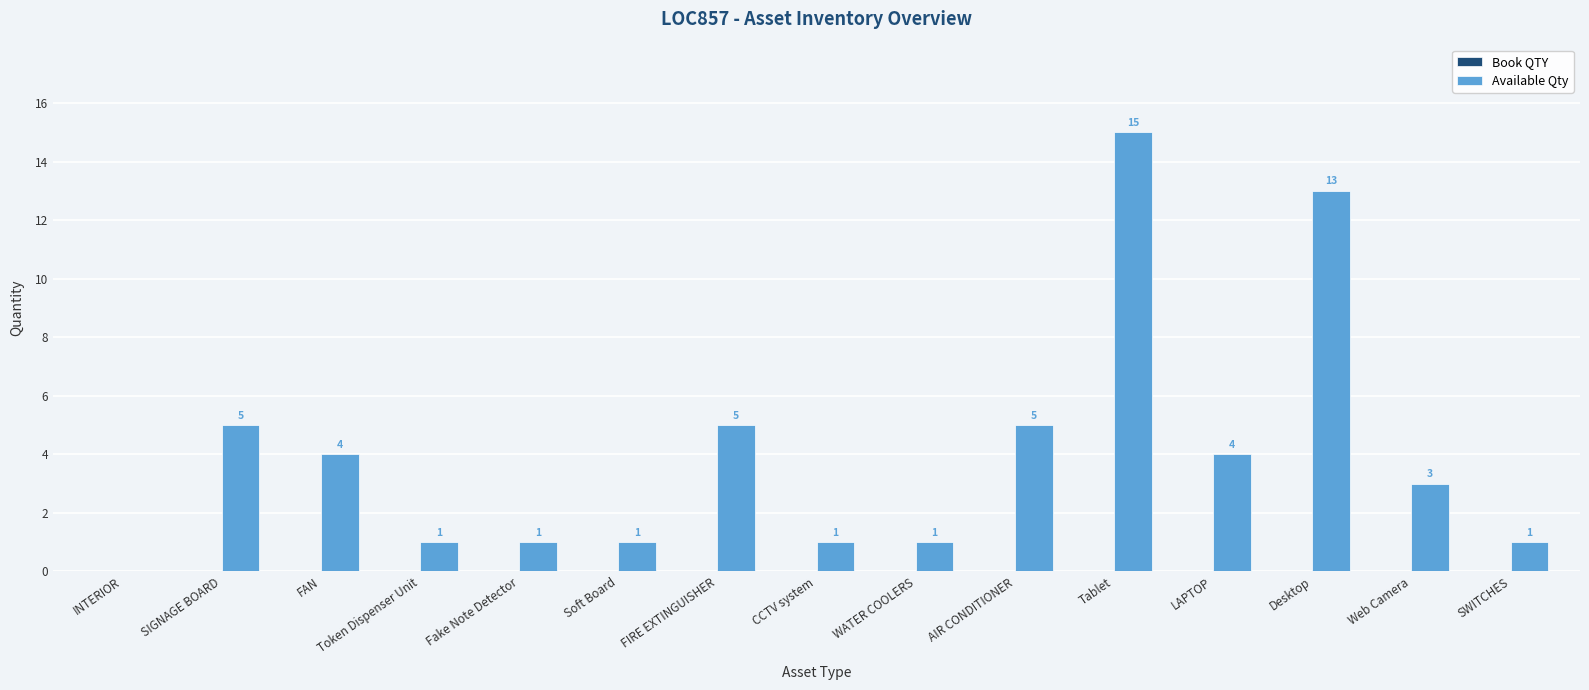

The chart shows a value of 21 at Tablet. True or false?

False